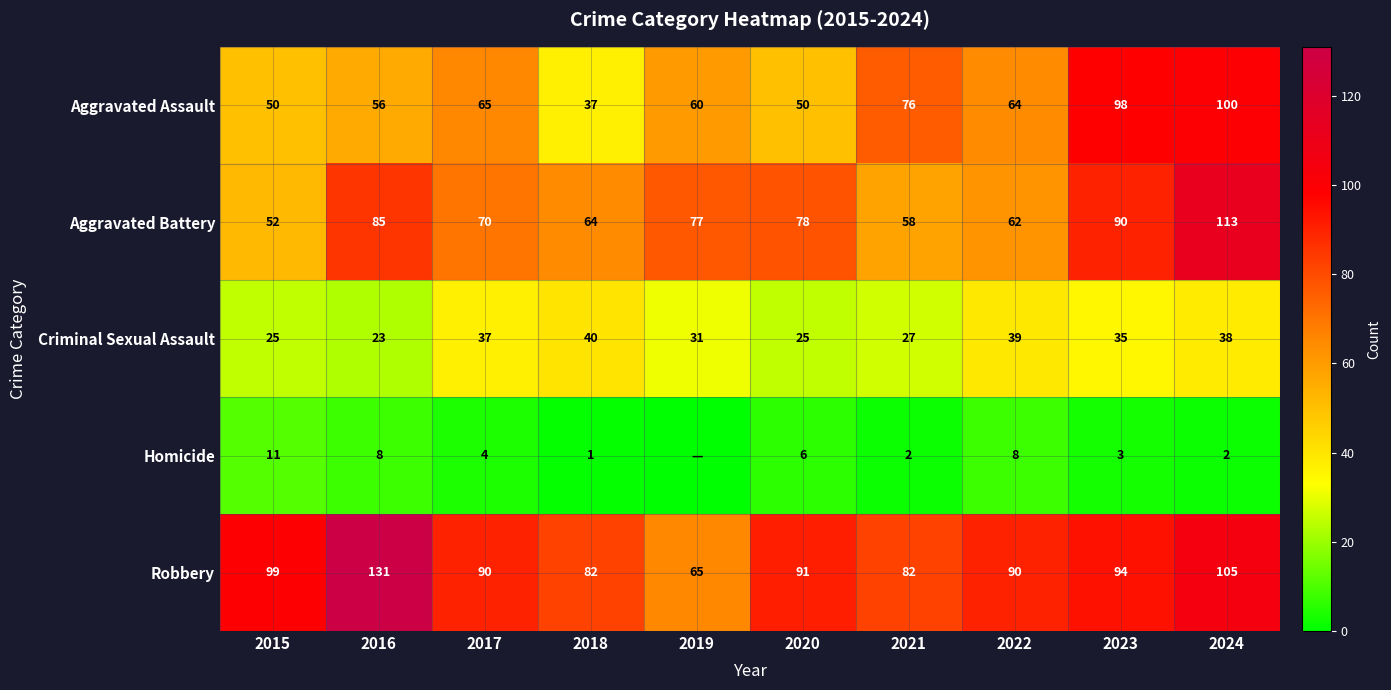

What is the spread (max minus min) of values at 2016?

123